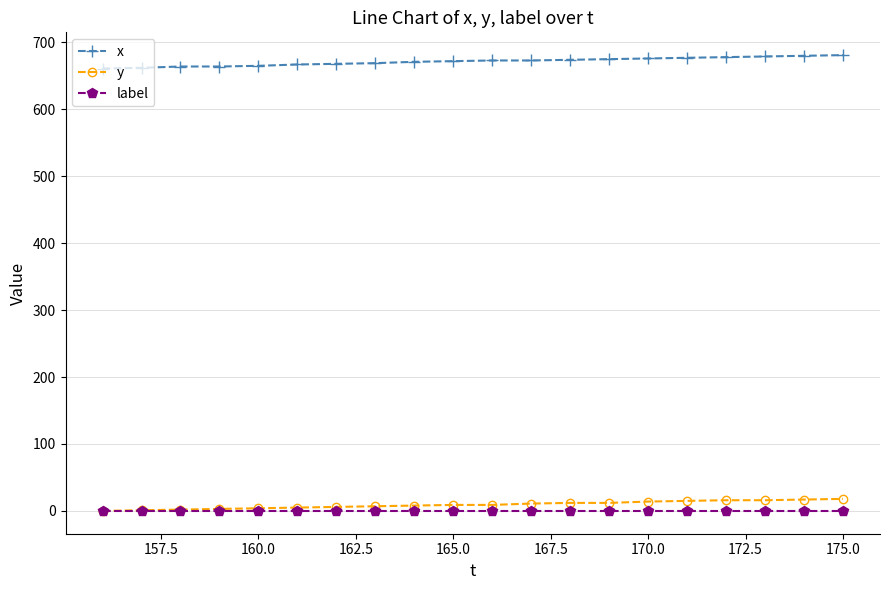

Which series has the largest total across all categories?

x